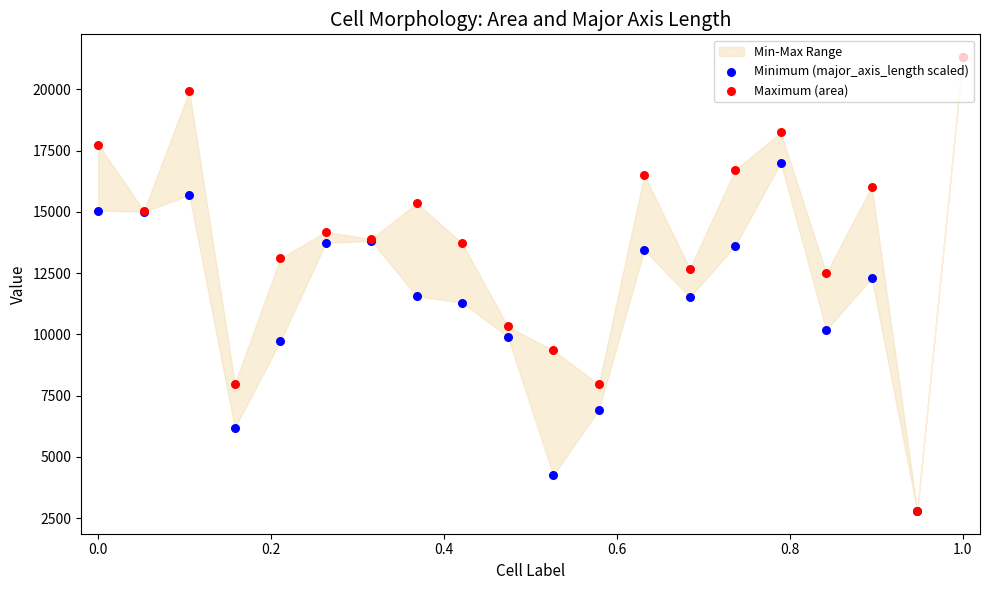

At how many categories does at least one series exceed 8596?

17